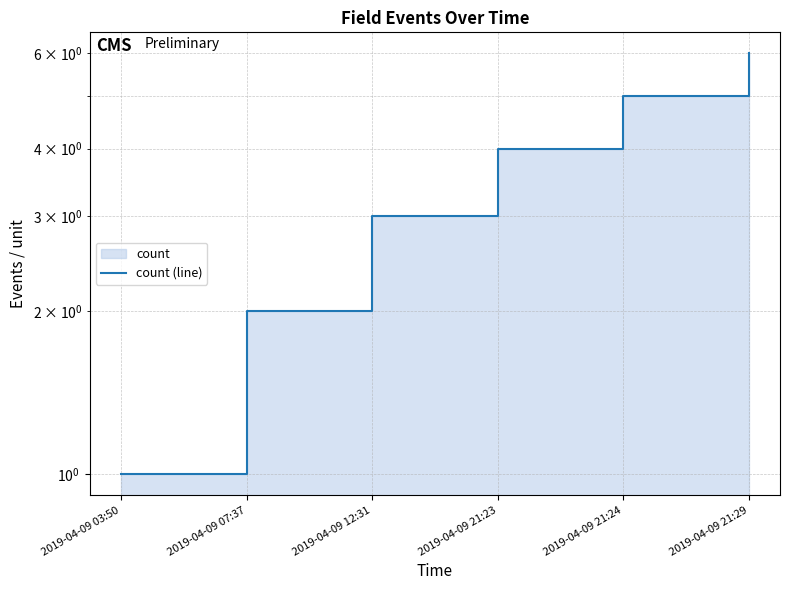

What position from the right is 2019-04-09 12:31?

4